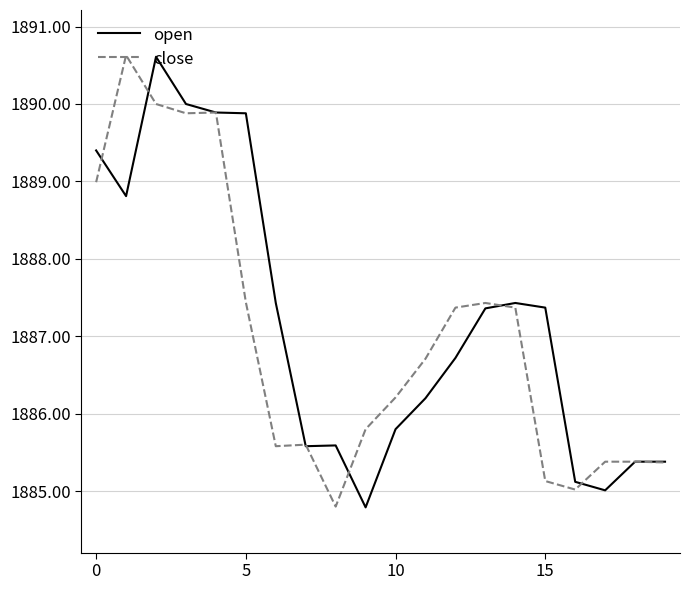

Reading left to right, what are all the values shown in this chart?

open: 1889.4	1888.8	1890.6	1890.0	1889.9	1889.9	1887.4	1885.6	1885.6	1884.8	1885.8	1886.2	1886.7	1887.4	1887.4	1887.4	1885.1	1885.0	1885.4	1885.4
close: 1889.0	1890.6	1890.0	1889.9	1889.9	1887.4	1885.6	1885.6	1884.8	1885.8	1886.2	1886.7	1887.4	1887.4	1887.4	1885.1	1885.0	1885.4	1885.4	1885.4